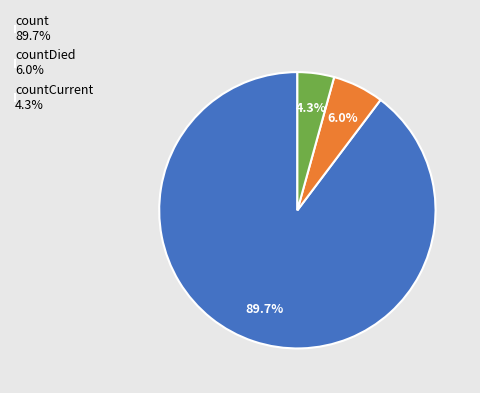

Combined, what portion of the pie is countCurrent 4.3% and countDied 6.0%?

10.3%